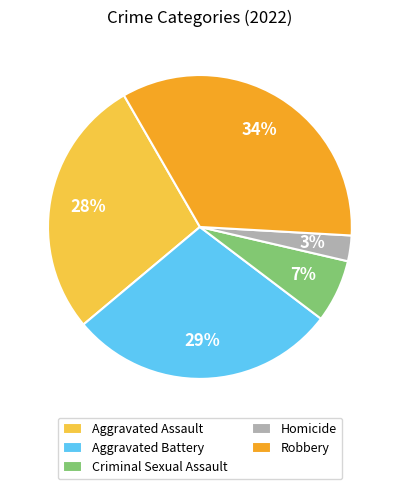

To the nearest percent, what is the average slice percentage?

20%